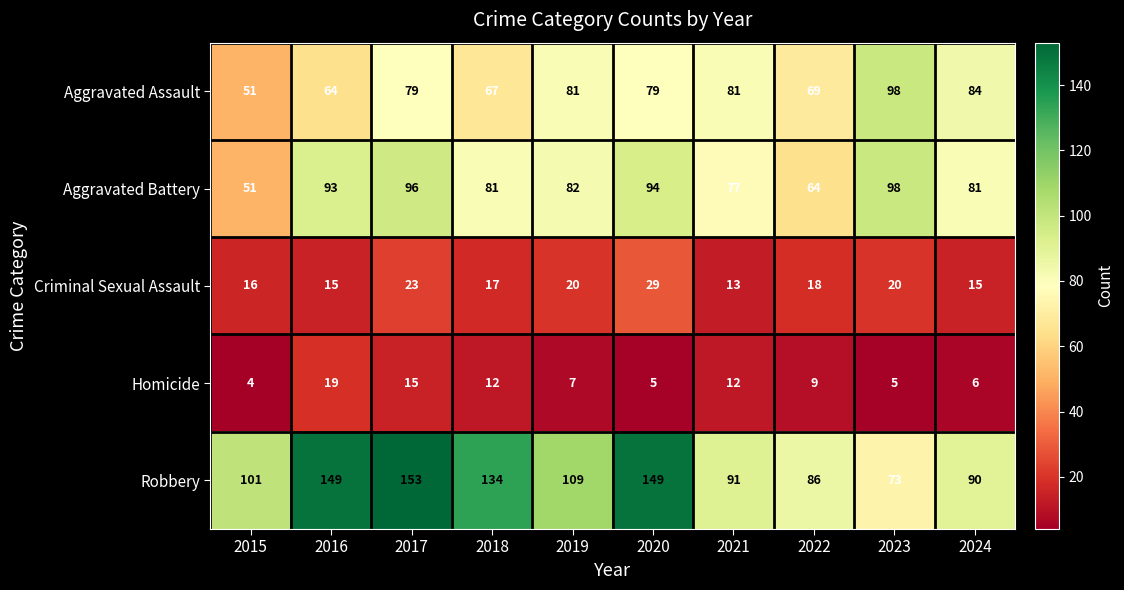

Count the number of categories in the chart.

10